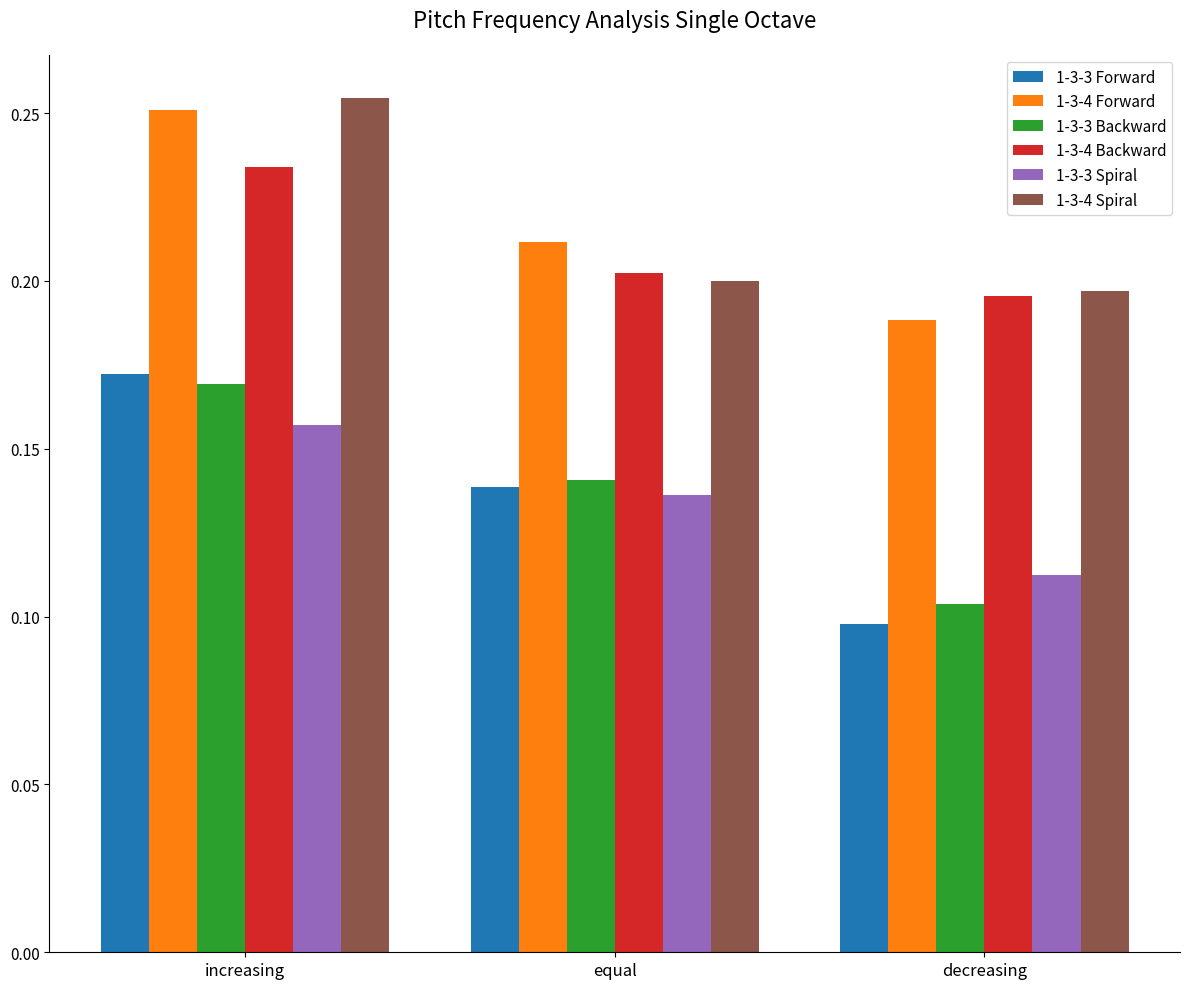

At which label does 1-3-3 Spiral reach its minimum?

decreasing